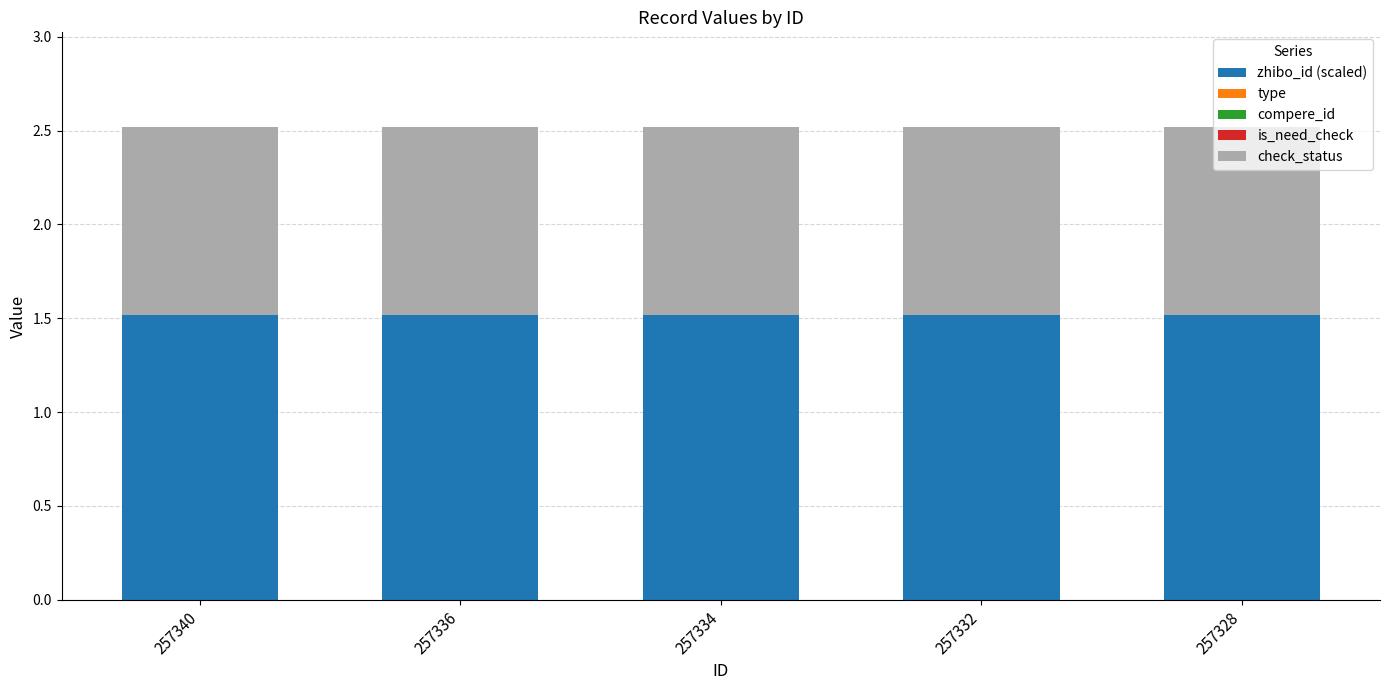

How many bars are there in total?

5